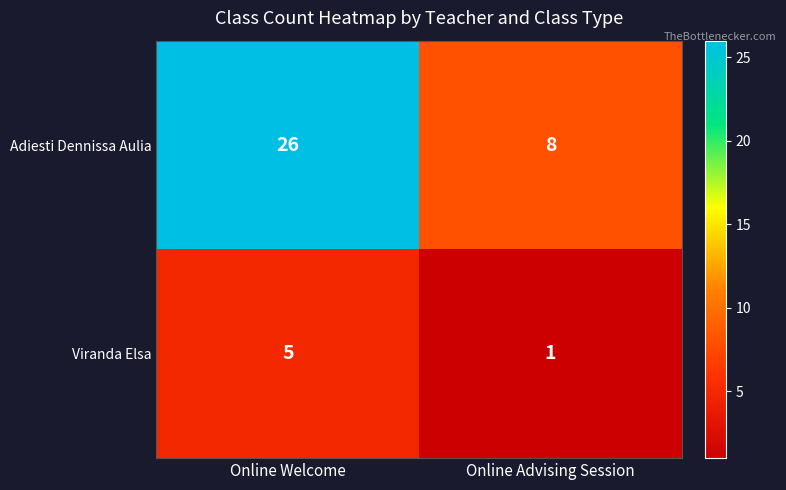

What is the difference between the Viranda Elsa values at Online Welcome and Online Advising Session?

4